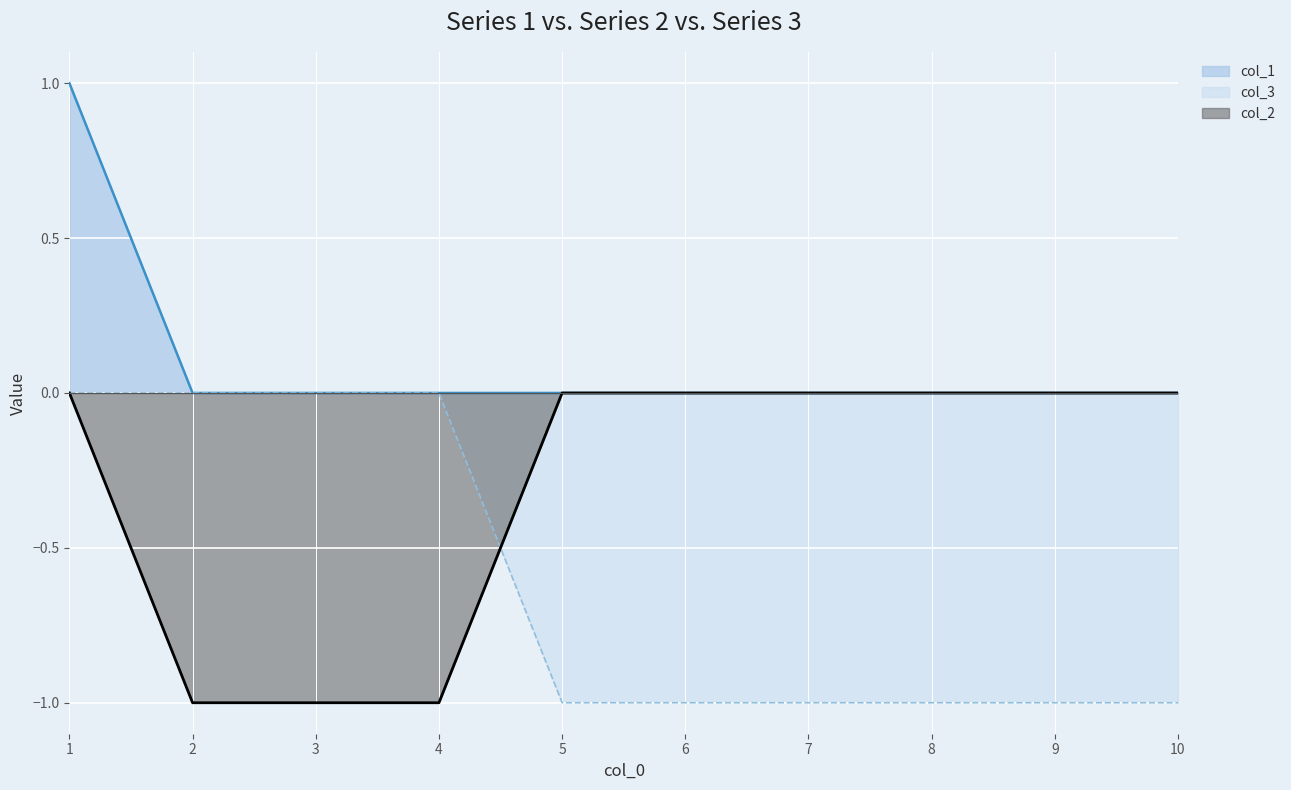

What is the difference between the highest and lowest values at 8?

1